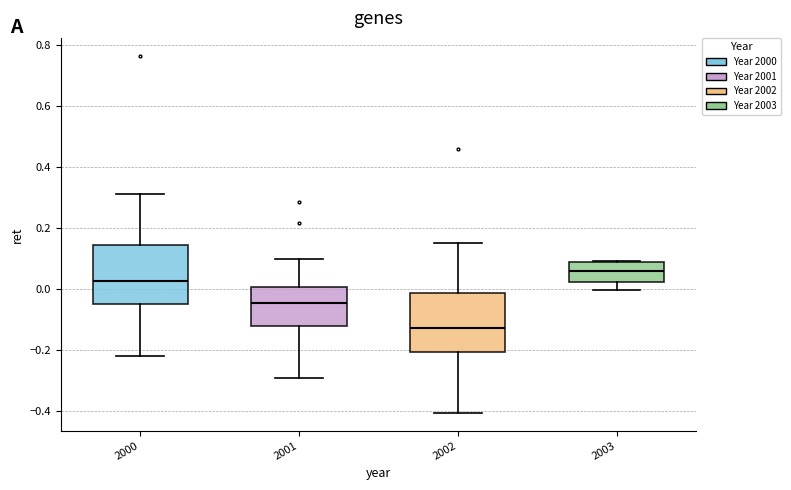

Which box has the lowest median line?

2002